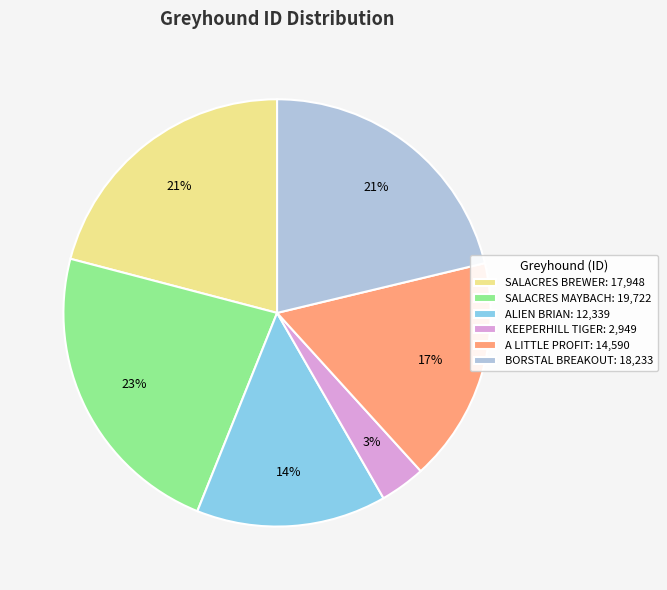

Is the sum of KEEPERHILL TIGER: 2,949 and SALACRES MAYBACH: 19,722 greater than half?

No